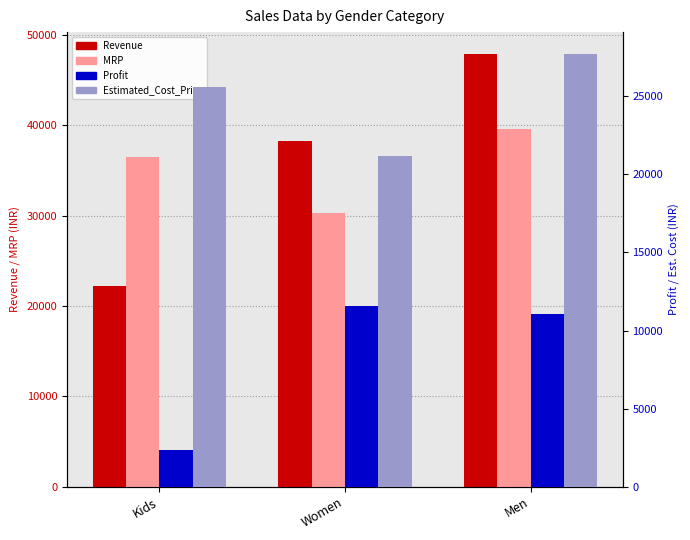

List the labels in order of MRP value, smallest first.

Women, Kids, Men